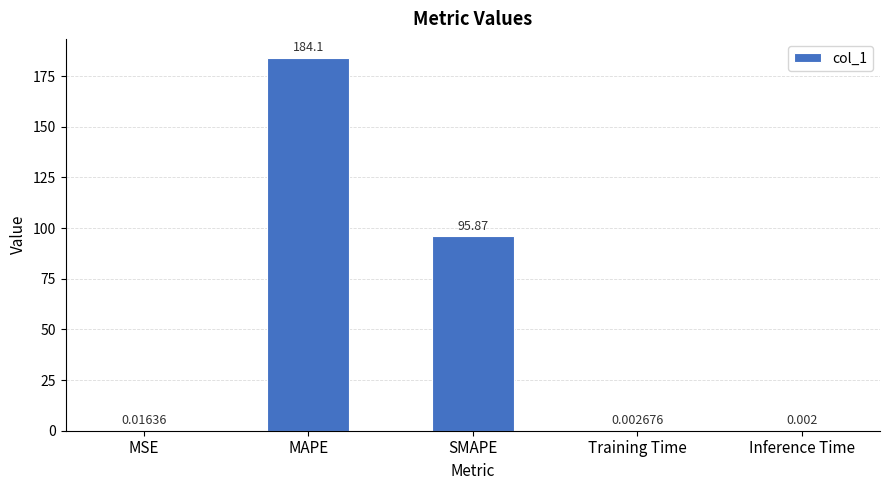

What is the greatest value displayed?

184.1